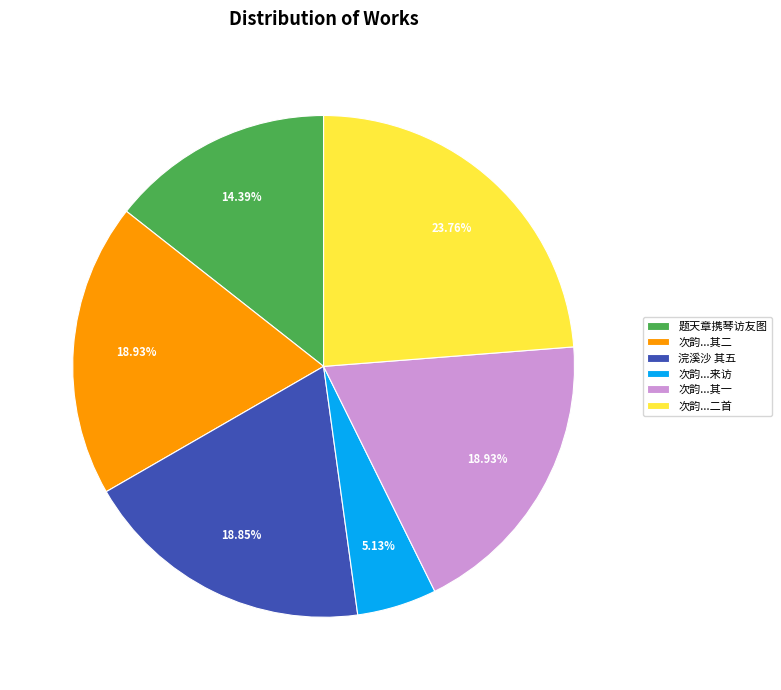

Which slice is the smallest?

次韵...来访